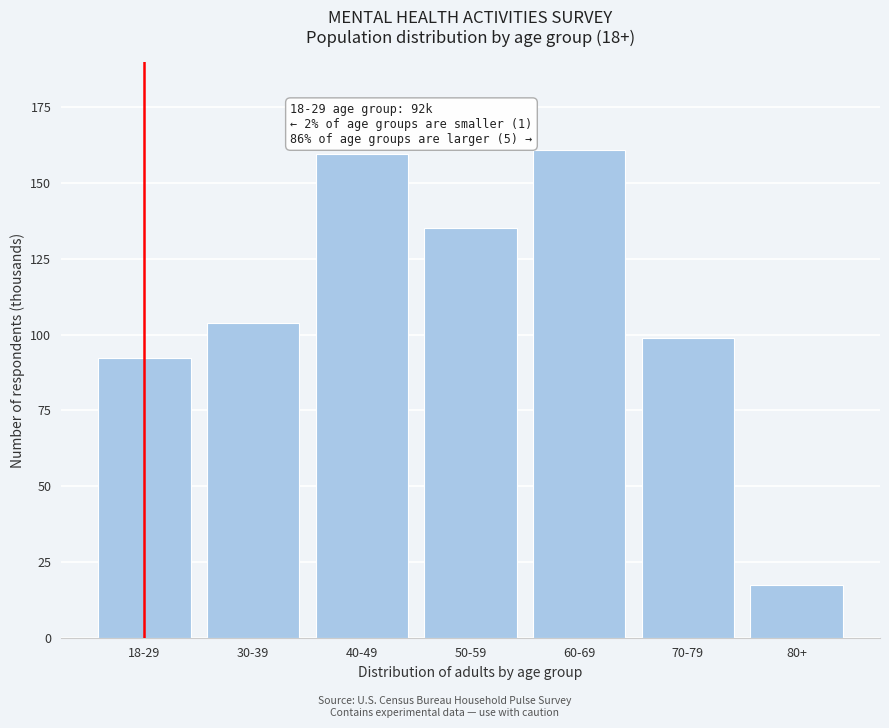

What is the greatest value displayed?

160.9